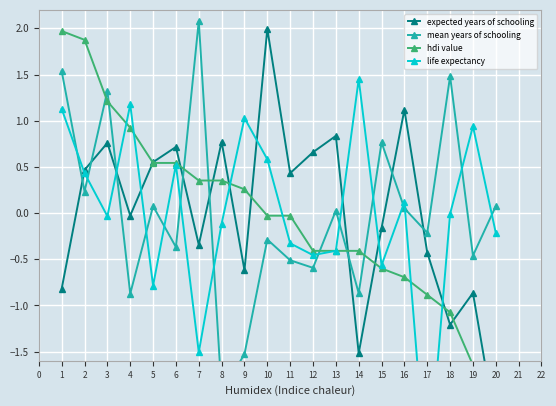

What is the spread (max minus min) of values at 13?

1.2